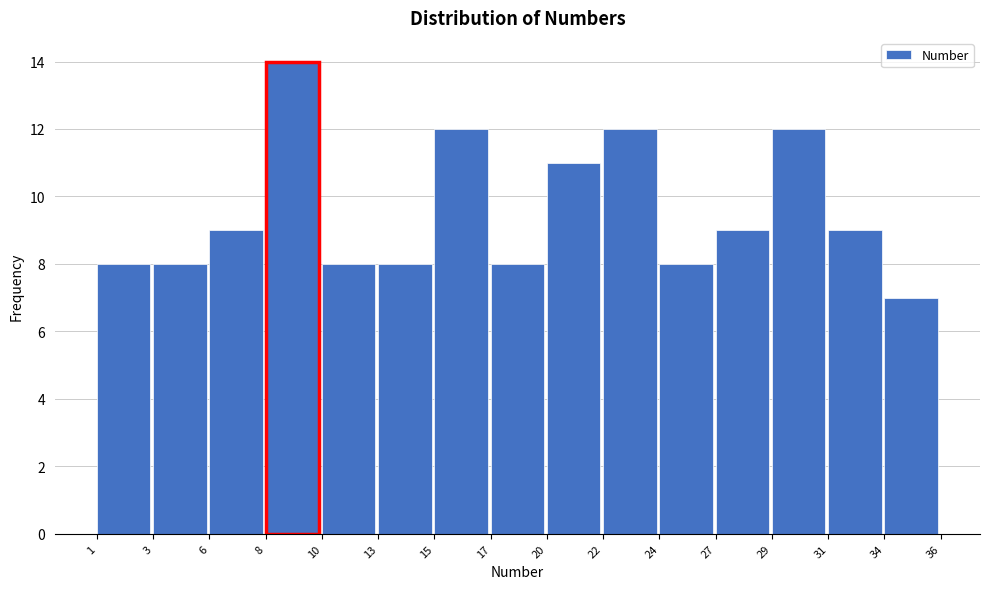

Which range on the x-axis has the tallest bar?

8 to 10